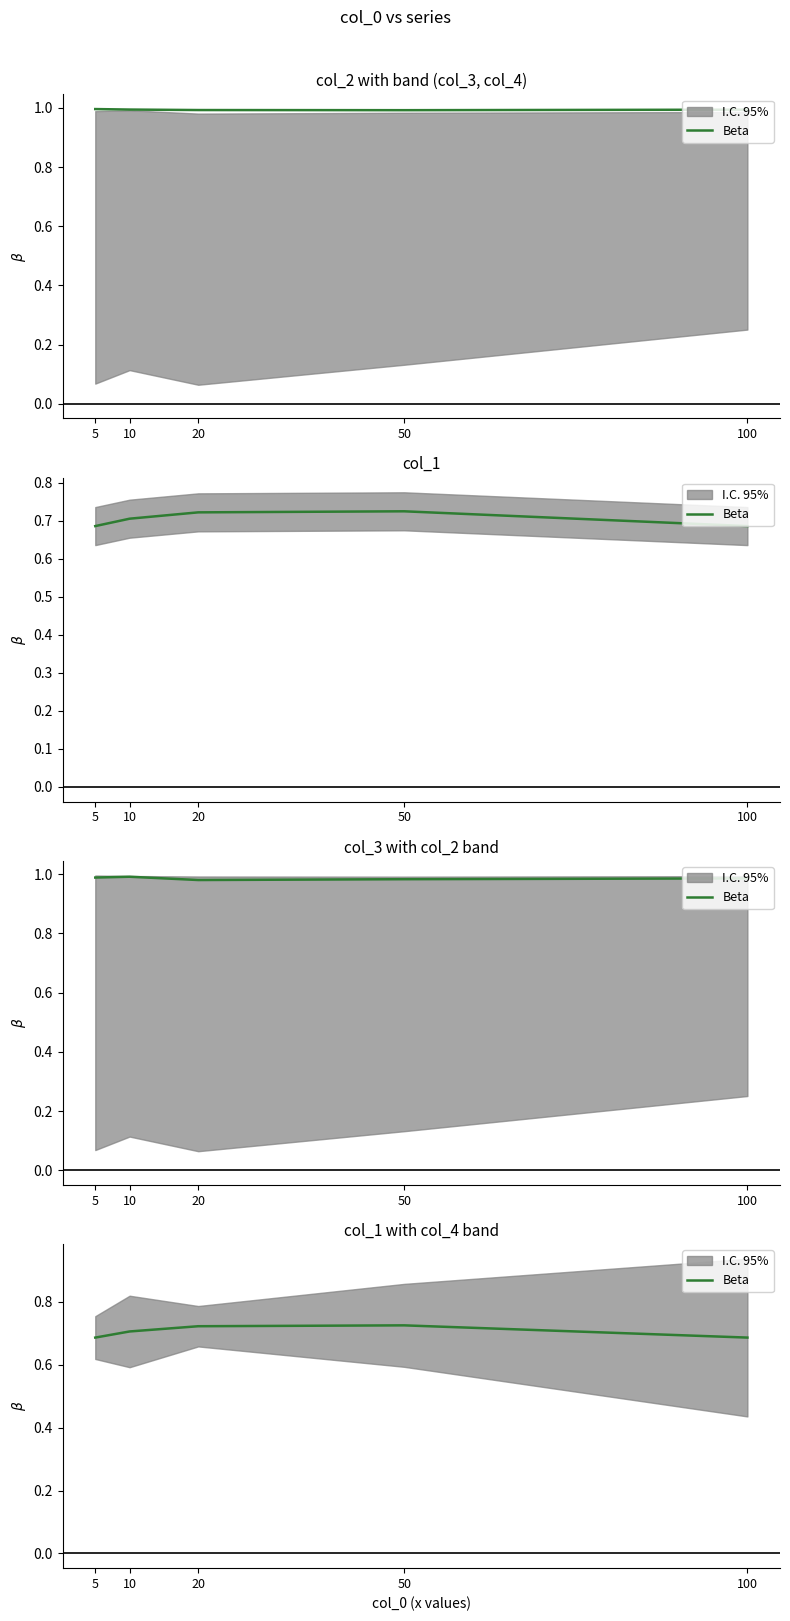

Reading left to right, list all the values displayed in this chart.

5=0.7	10=0.7	20=0.7	50=0.7	100=0.7